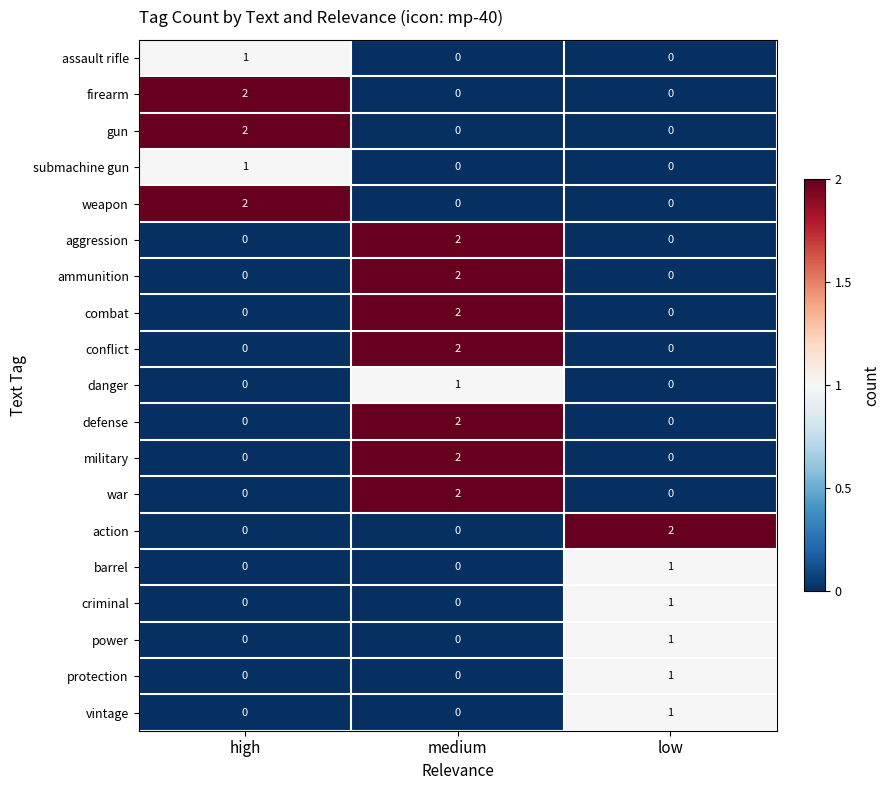

At how many categories does at least one series exceed 0?

3